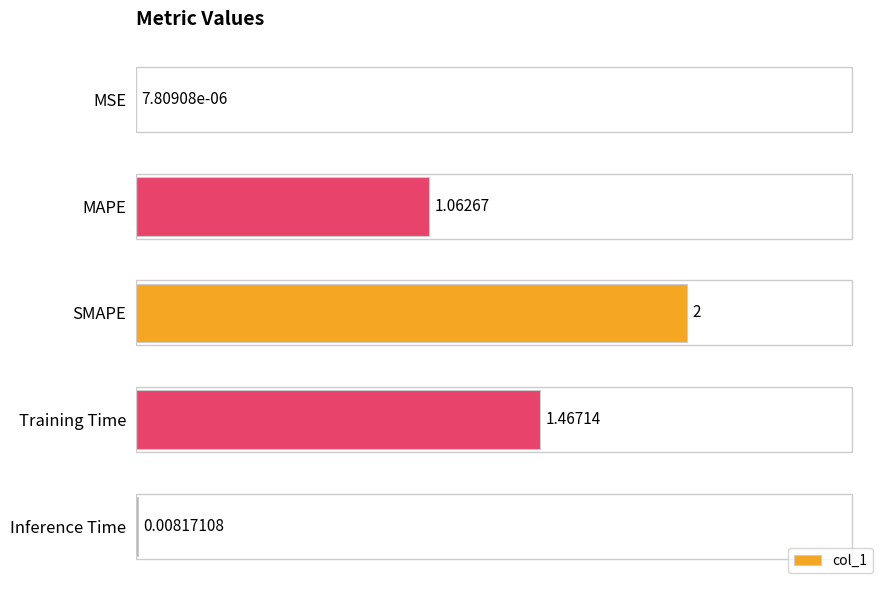

What is the ratio of the value at SMAPE to the value at MAPE?

1.9